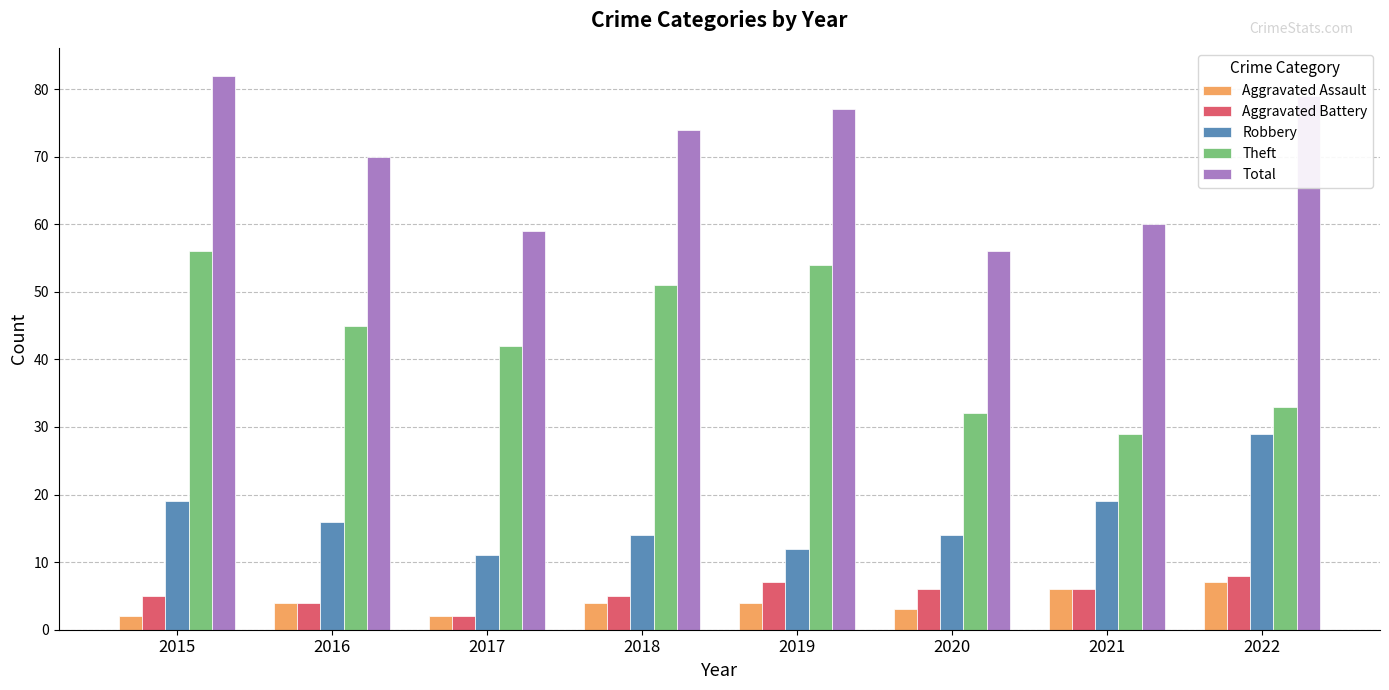

How many series are shown in this chart?

5